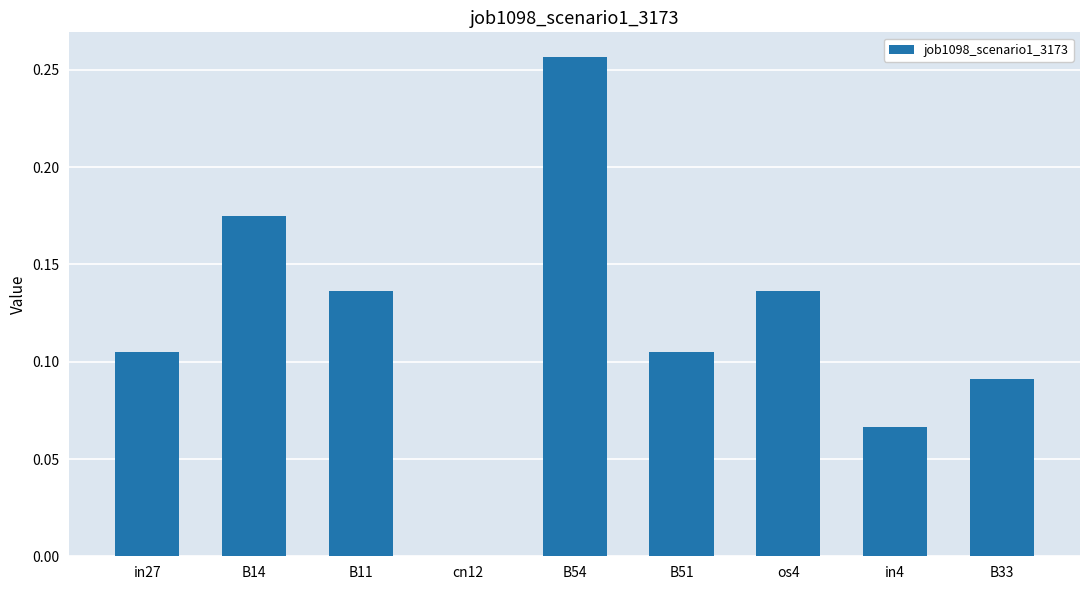

What is the sum of all values?

1.1